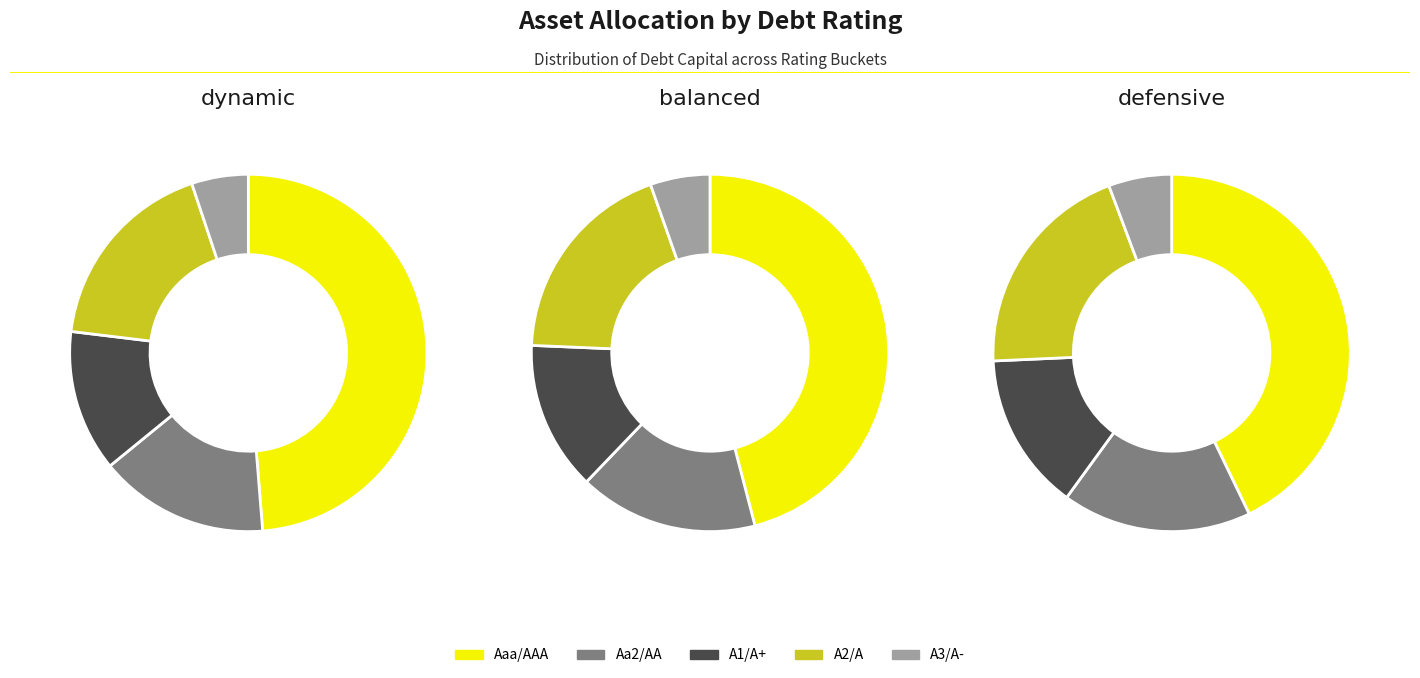

The A2/A slice represents 18% of the pie. True or false?

True